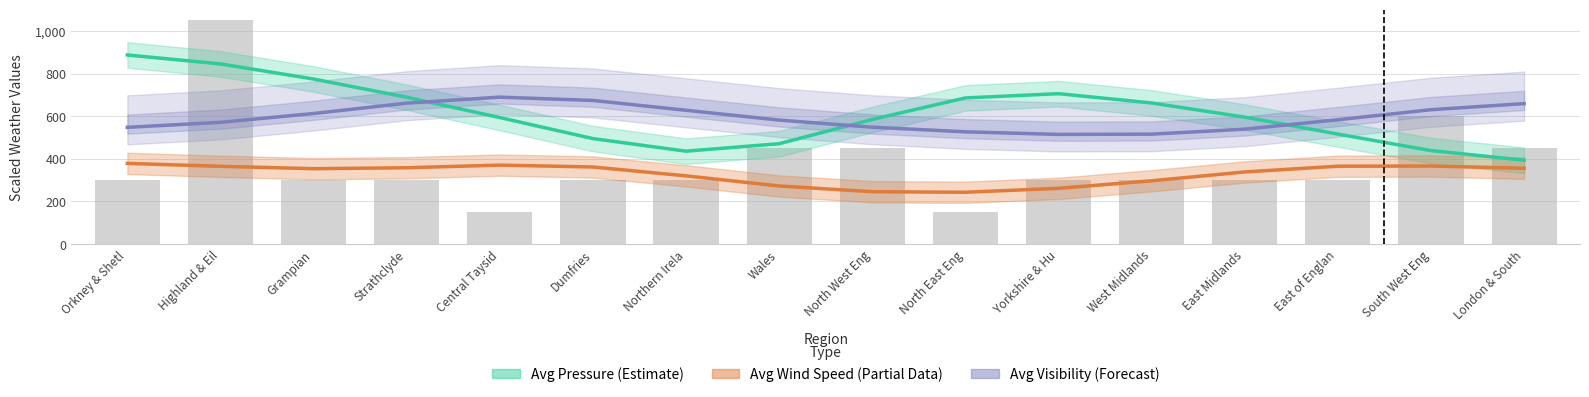

The value of Avg Pressure (Estimate) at Orkney & Shetl is 520.5. True or false?

False